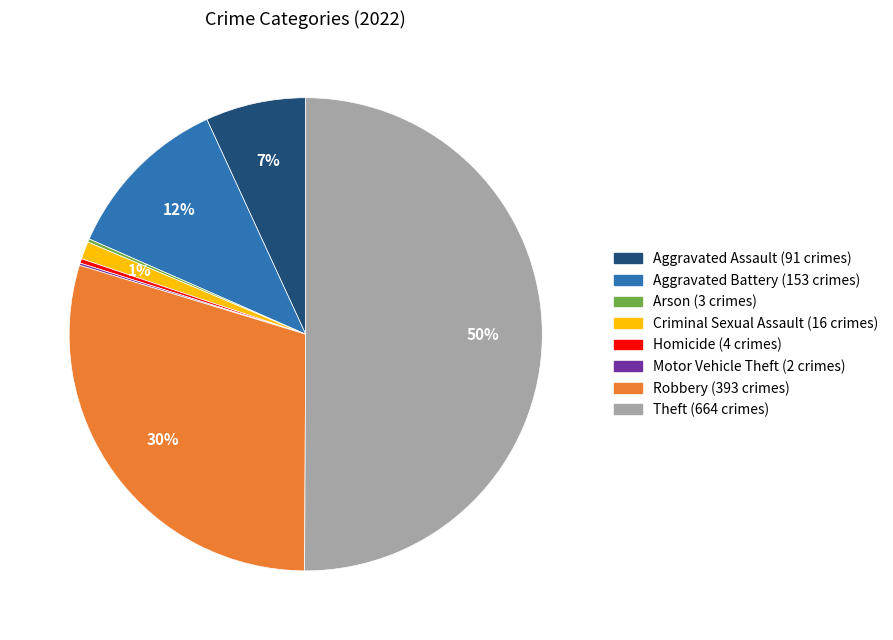

Is it true that Theft is 62% of the pie?

False